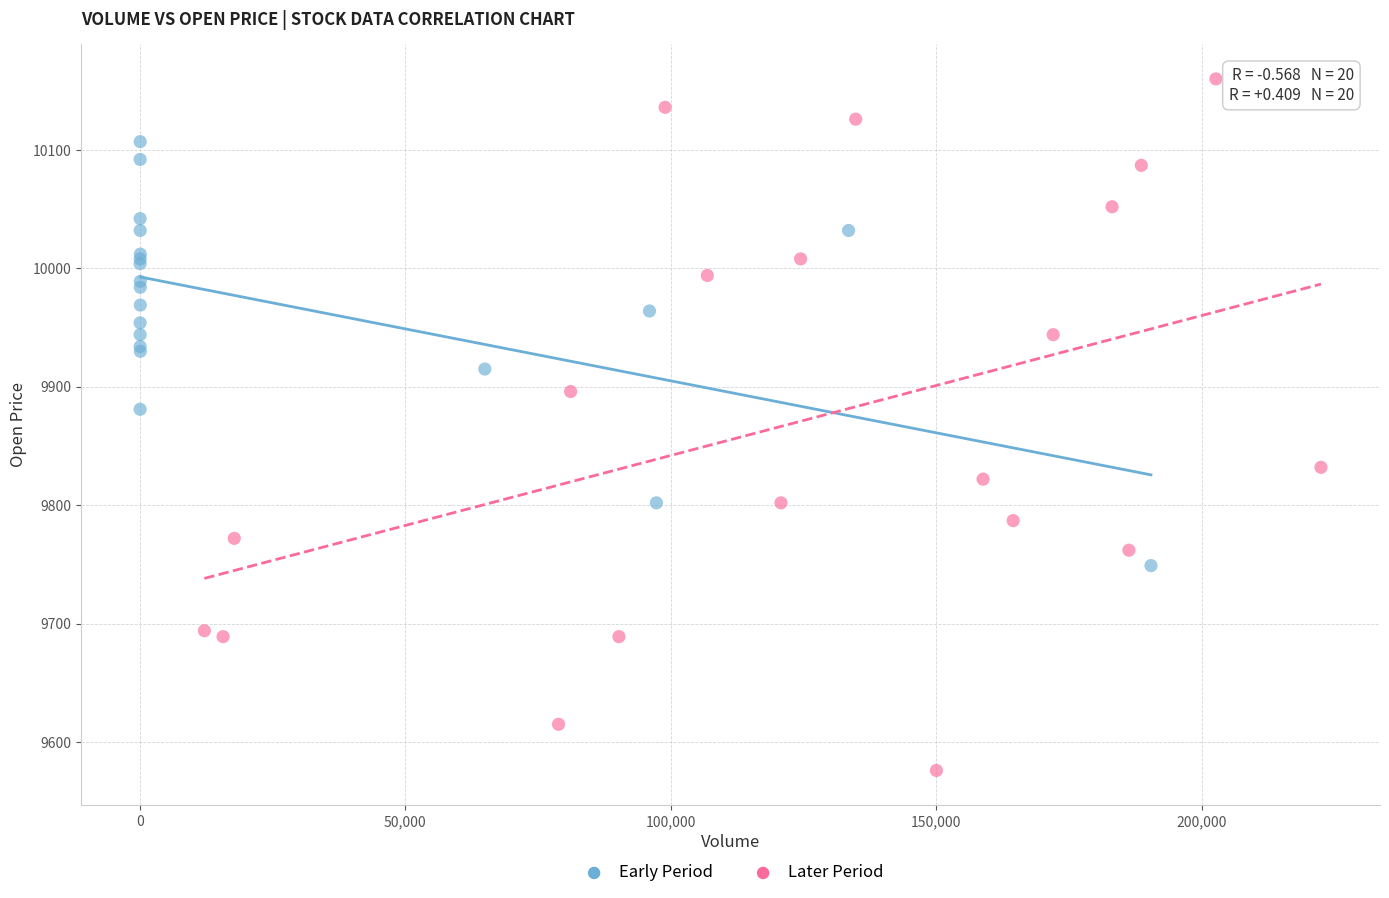

Which series contains the highest Y value?

Later Period